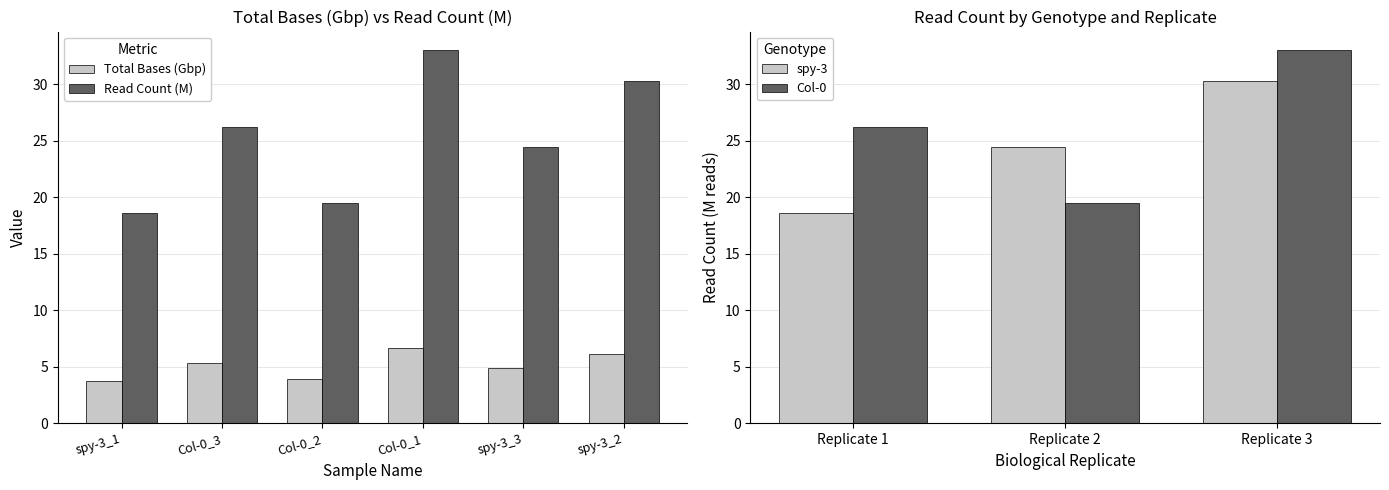

The value of Read Count (M) at spy-3_1 is 5.8. True or false?

False